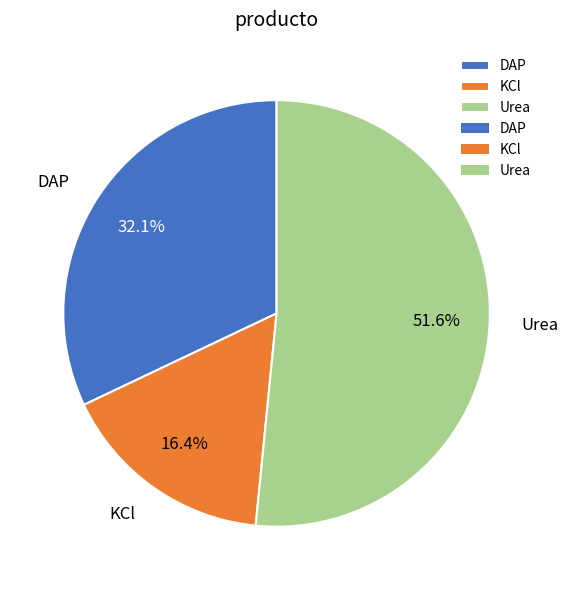

Which slice represents more than half of the pie?

Urea